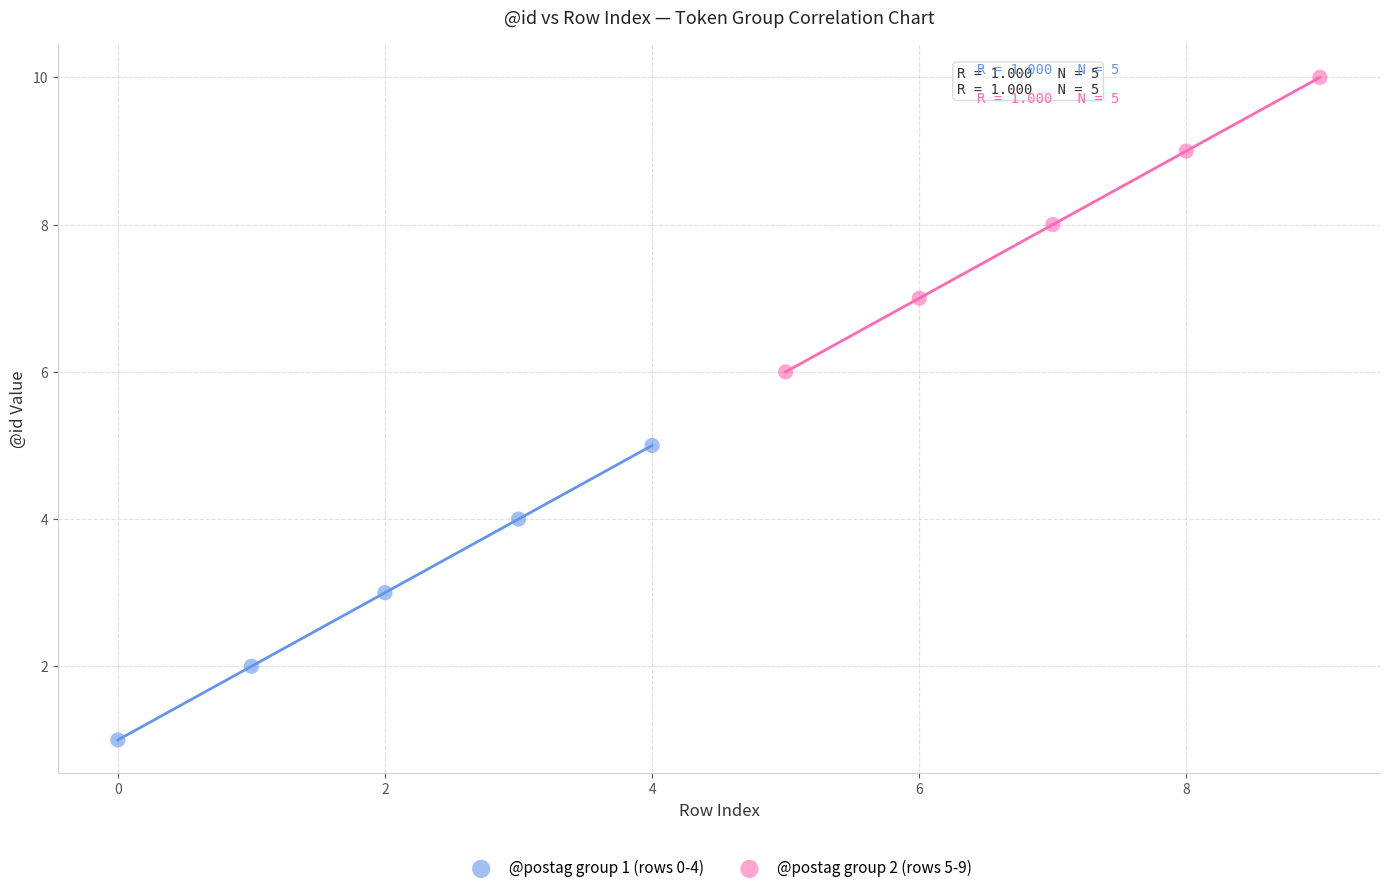

Which series reaches the maximum Y coordinate?

@postag group 2 (rows 5-9)